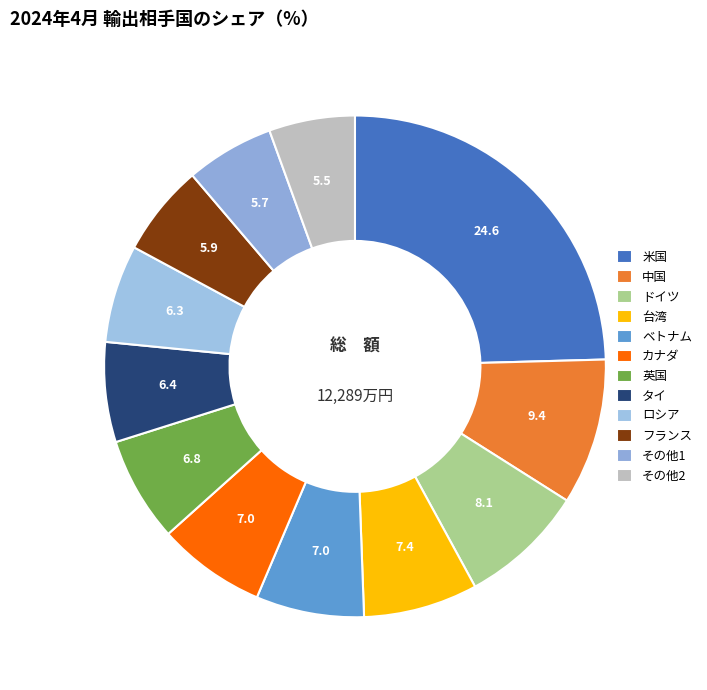

How many segments does this pie chart have?

12